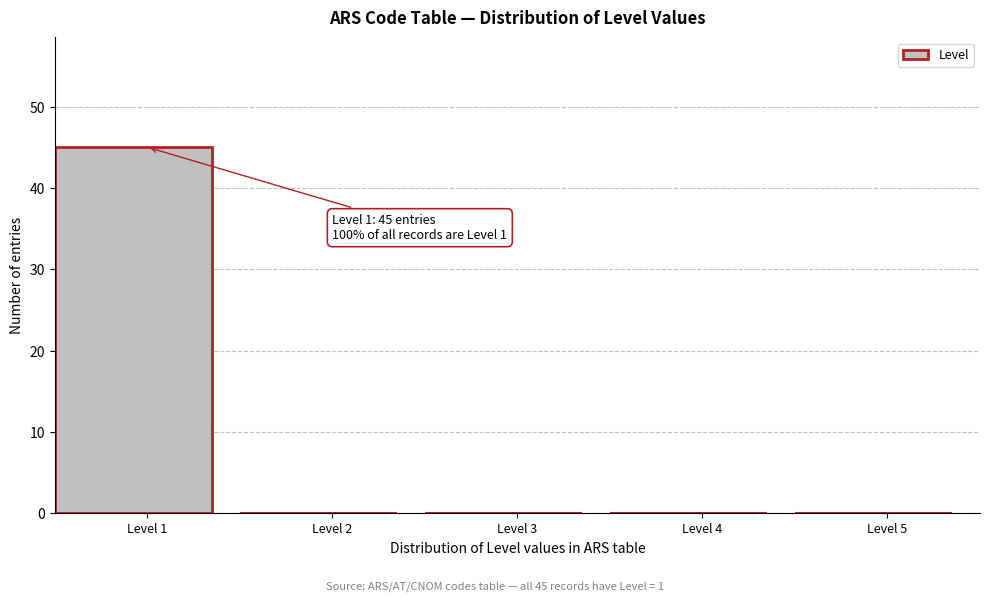

Over which range of the x-axis is the bar tallest?

0.5 to 1.5